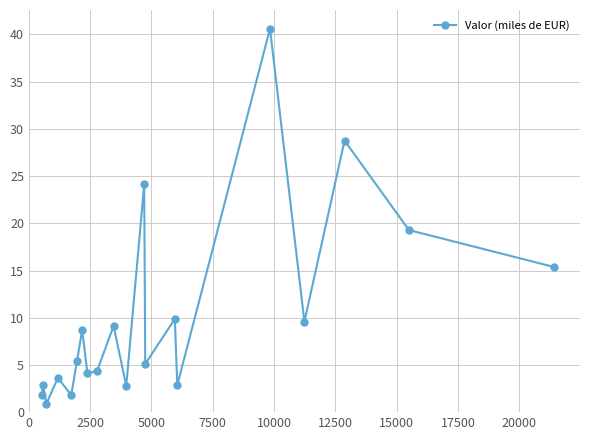

How many points are lower than both their immediate neighbors (excluding endpoints)?

7